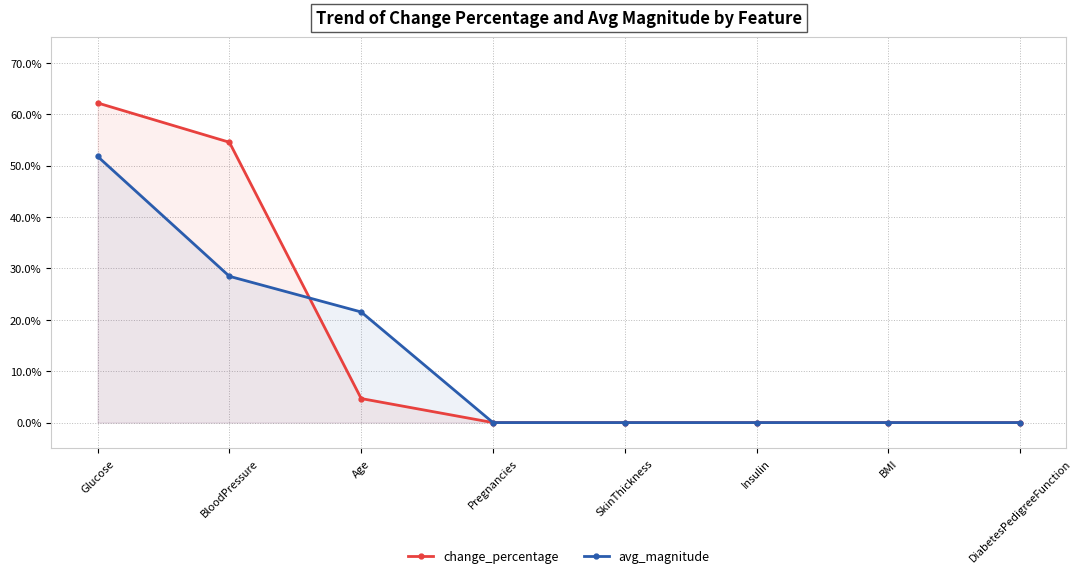

Which category has the highest value in the change_percentage series?

Glucose